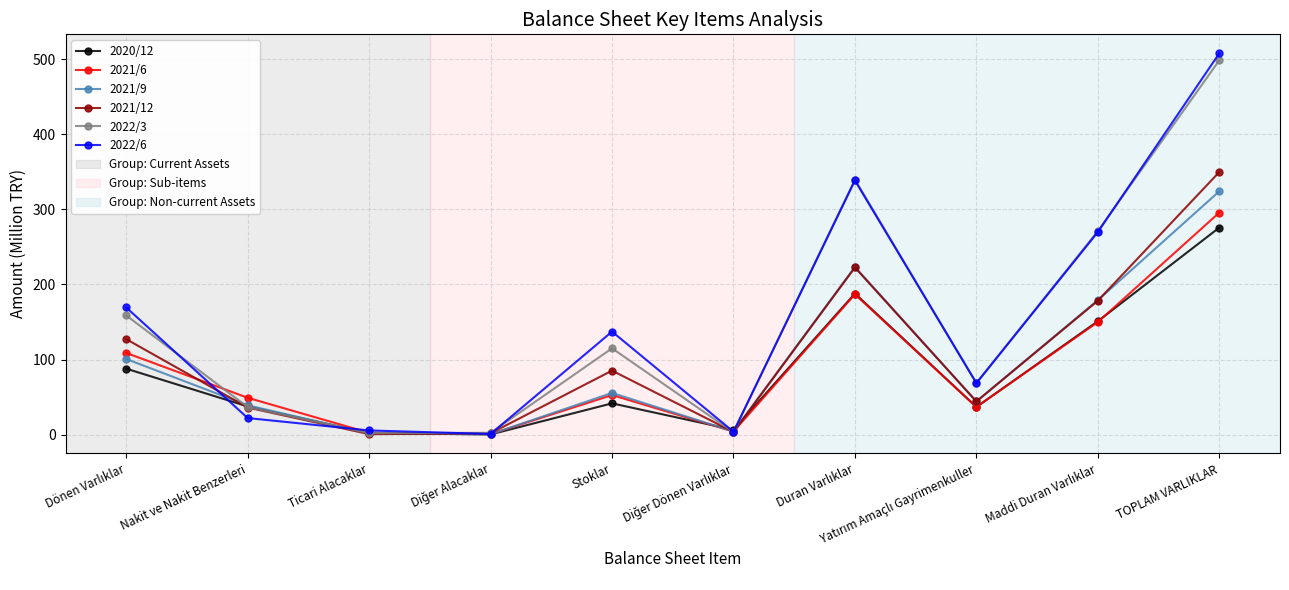

At which category does 2021/6 reach its first local peak?

Stoklar